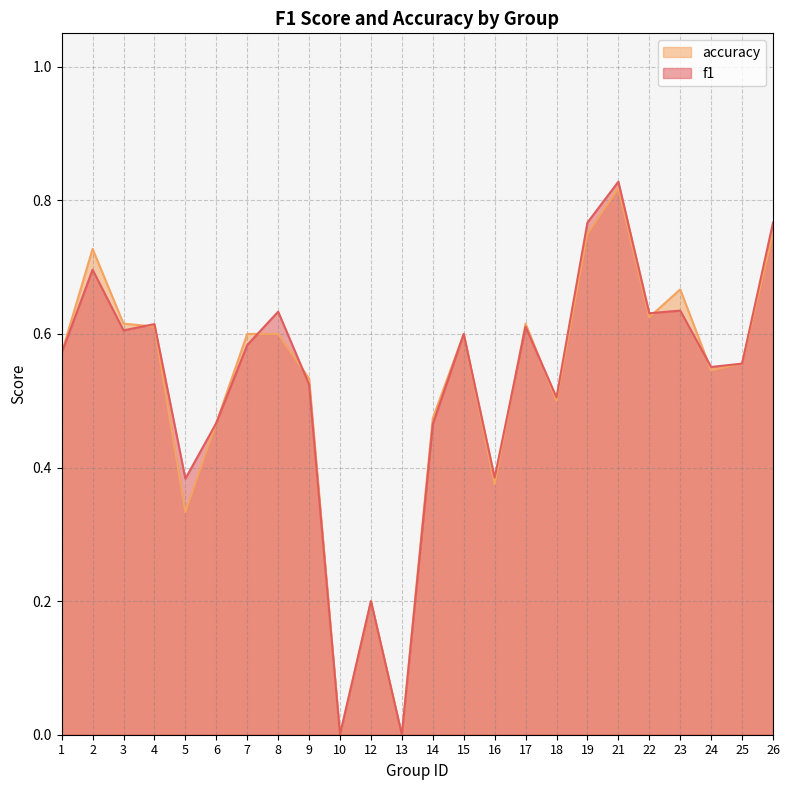

At which label is accuracy closest to 0?

10